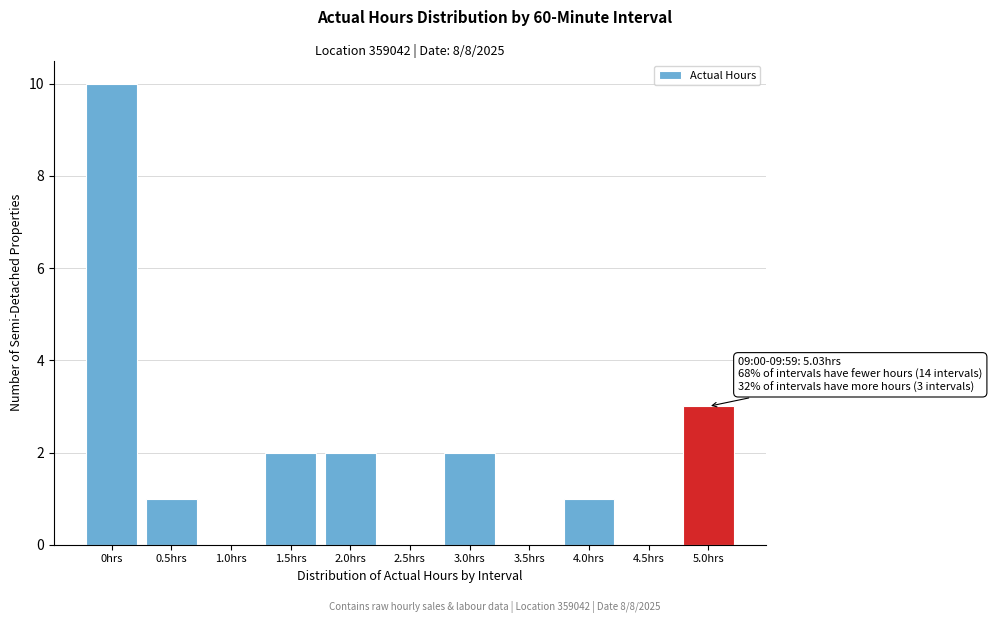

Reading left to right, extract all data points from this chart.

0hrs=10	0.5hrs=1	1.0hrs=0	1.5hrs=2	2.0hrs=2	2.5hrs=0	3.0hrs=2	3.5hrs=0	4.0hrs=1	4.5hrs=0	5.0hrs=3